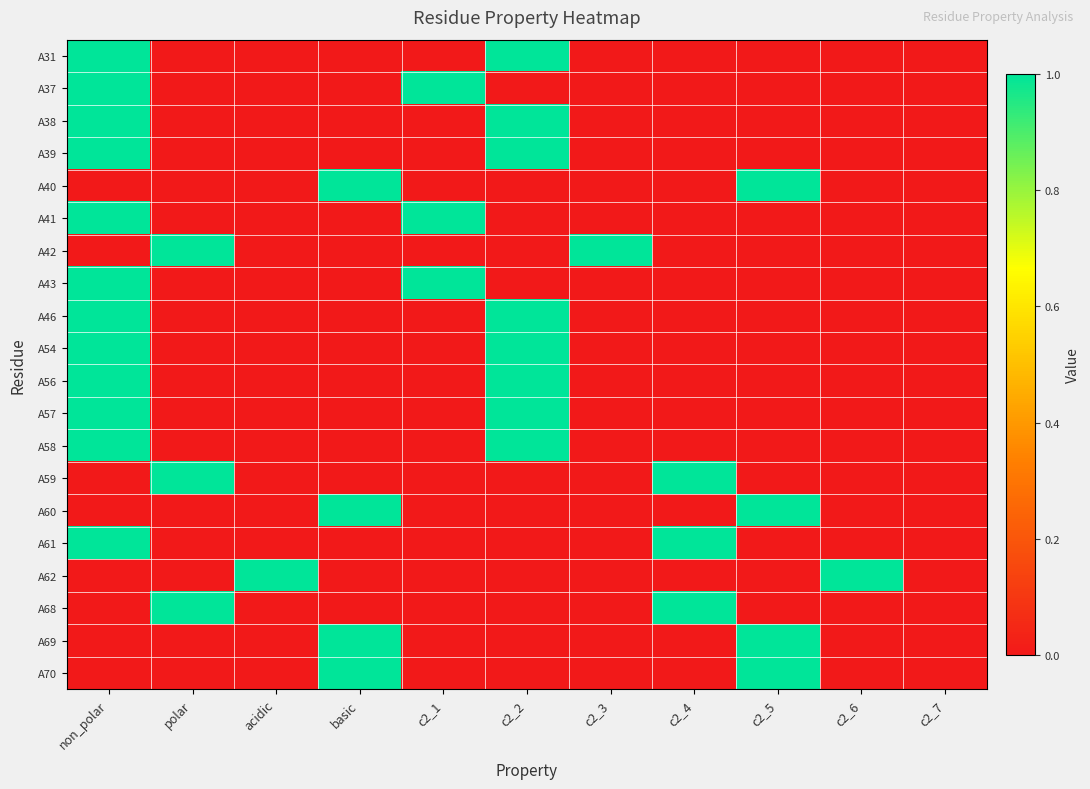

Which series has the largest range (max minus min)?

A31